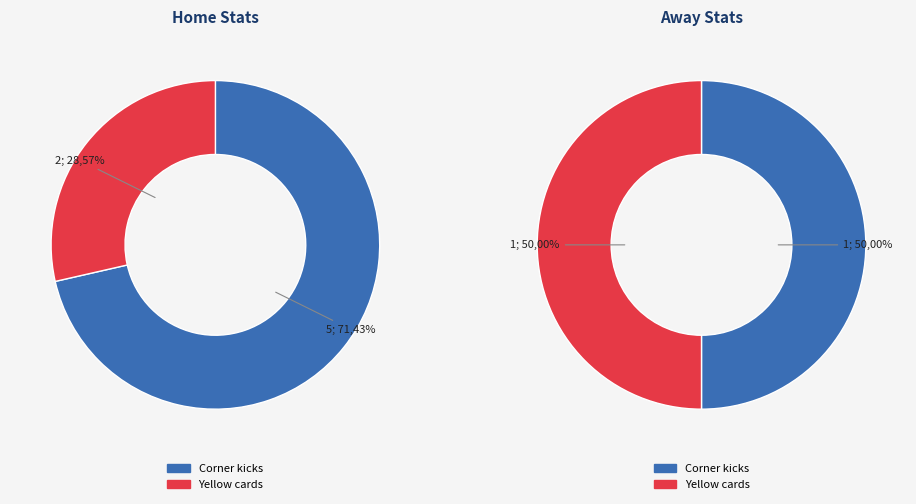

True or false: Yellow cards (away) accounts for 11% of the total.

True